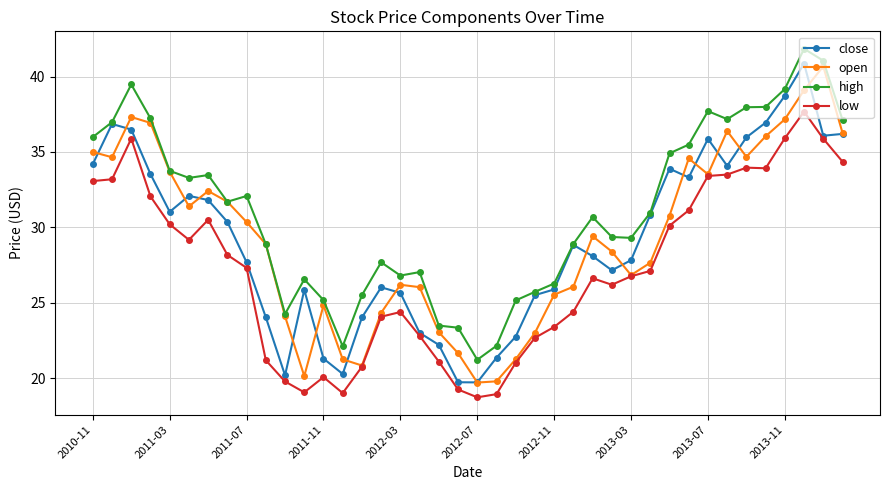

At how many categories does at least one series exceed 28?

25